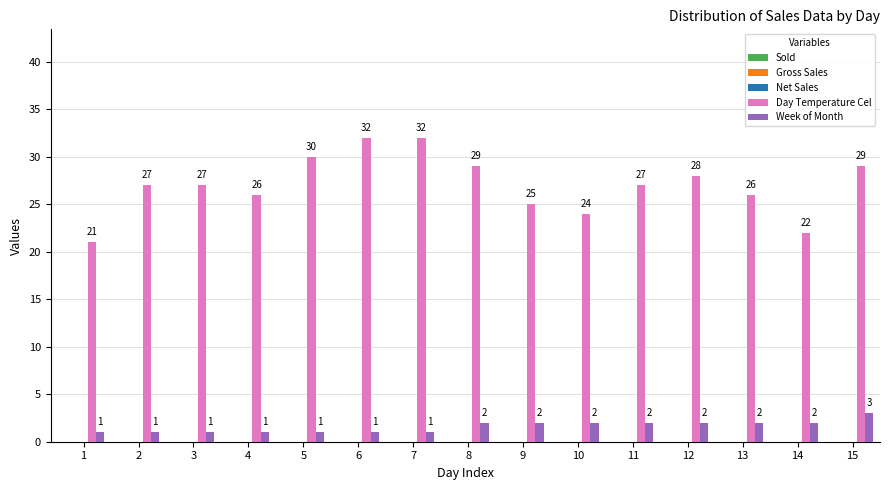

What is the sum of the Day Temperature Cel values at 7 and 11?

59